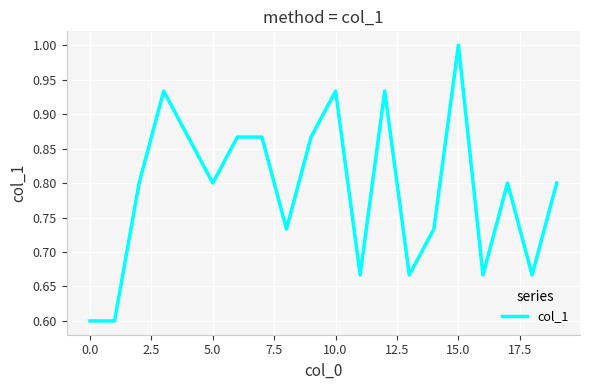

What is the smallest value displayed?

0.6